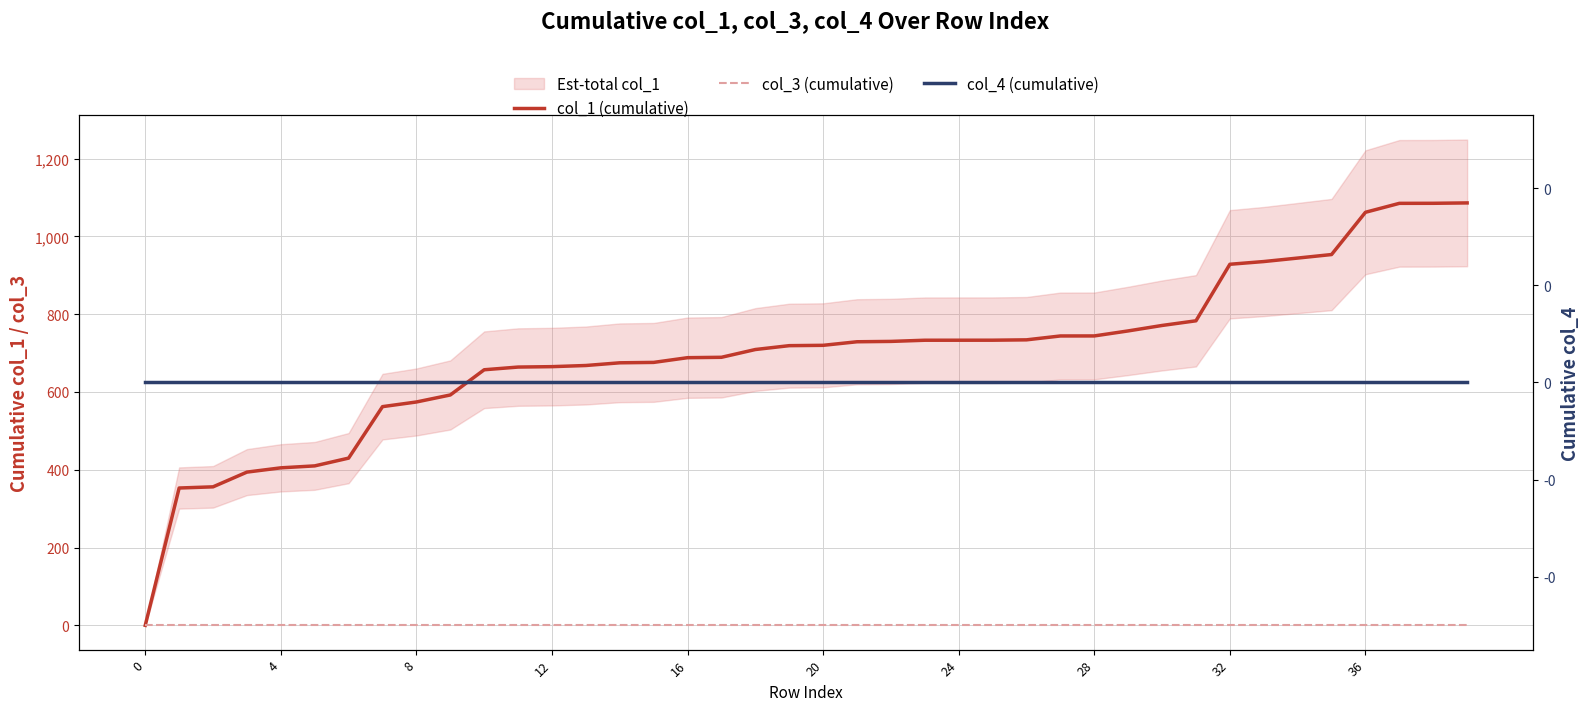

How many data points in col_1 (cumulative) are above 719?

21